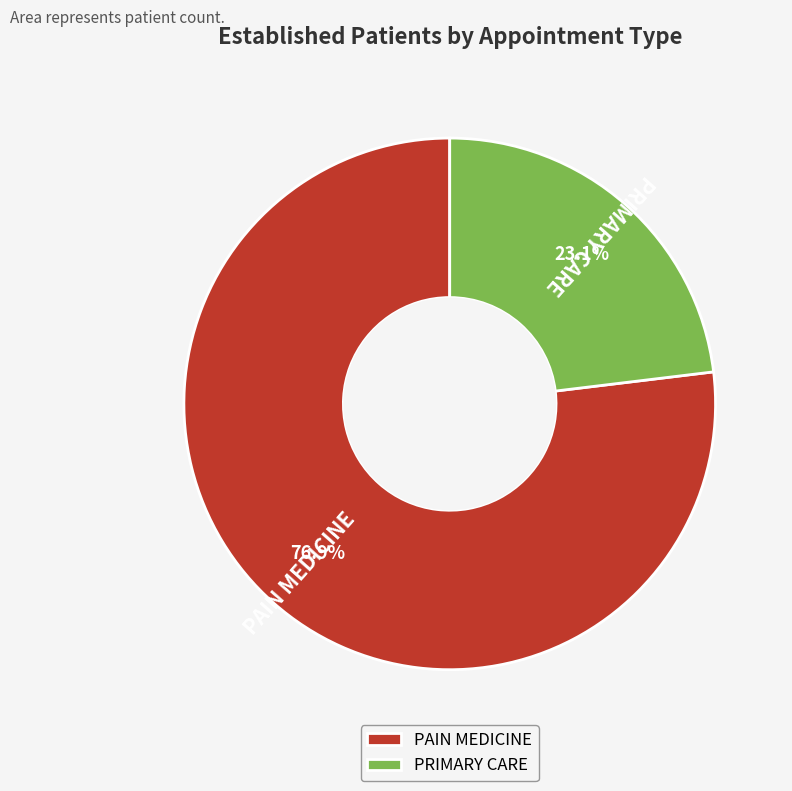

Does PAIN MEDICINE account for over 50% of the chart?

Yes